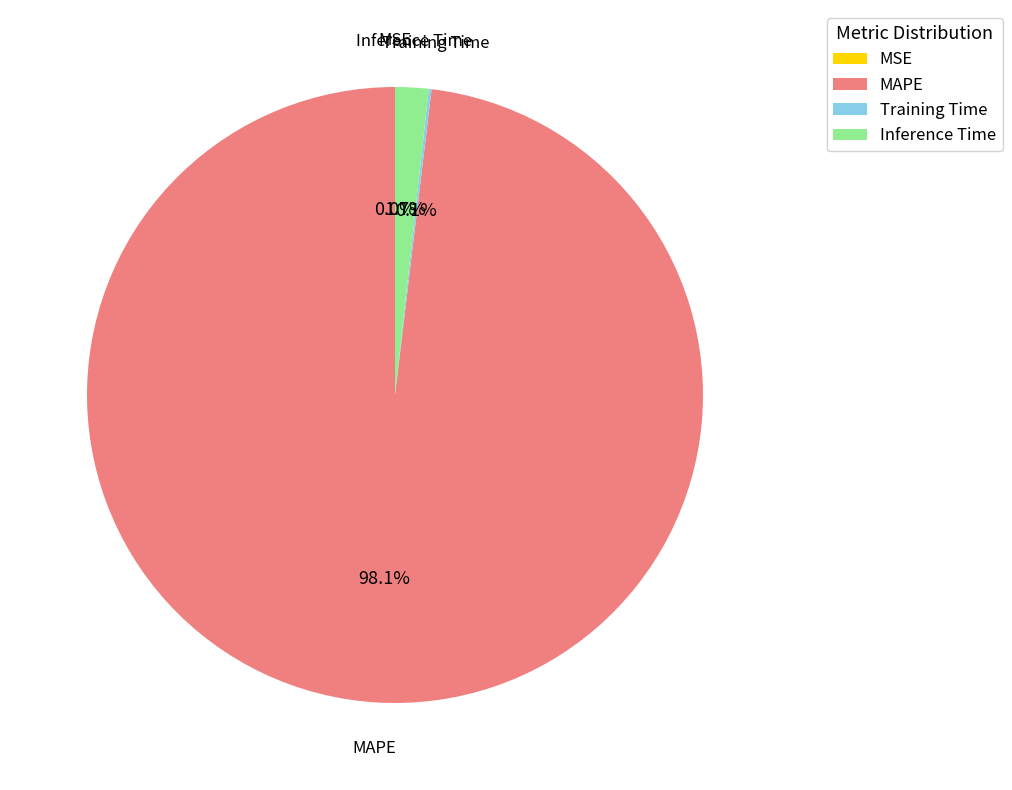

Which category has the biggest portion of the pie?

MAPE